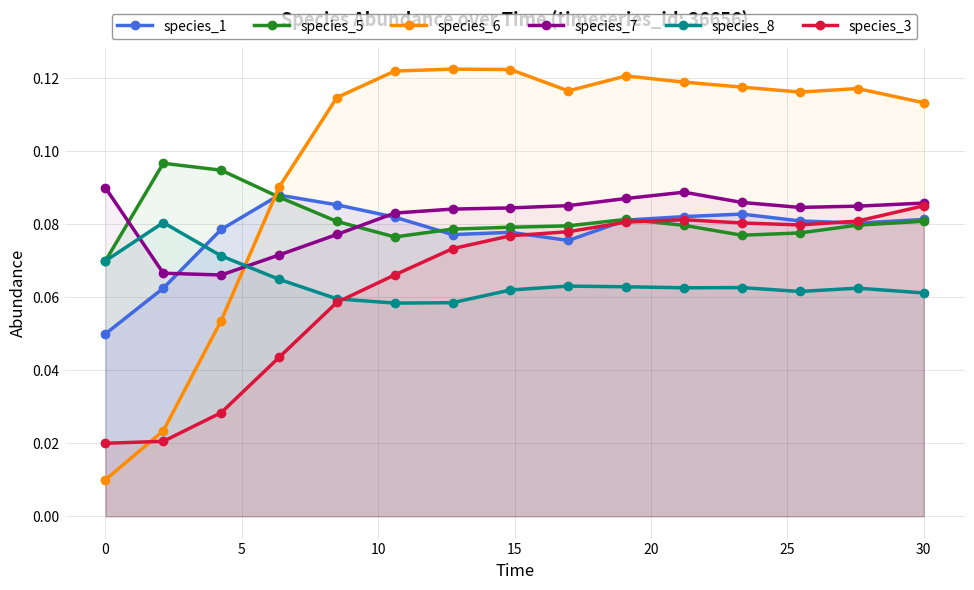

In species_5, how many points are higher than both neighbors (excluding endpoints)?

2